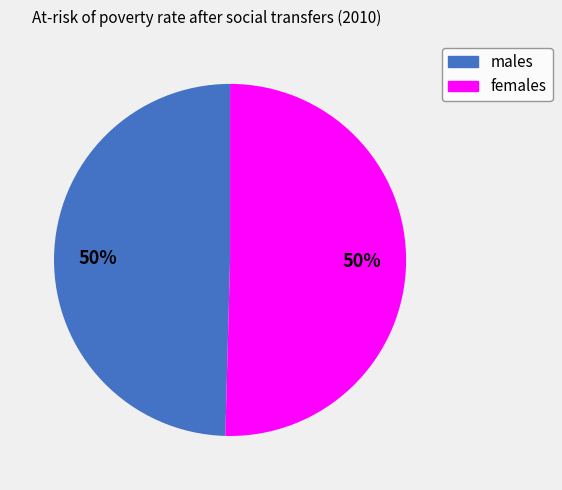

What percentage is the females slice, to the nearest percent?

50%